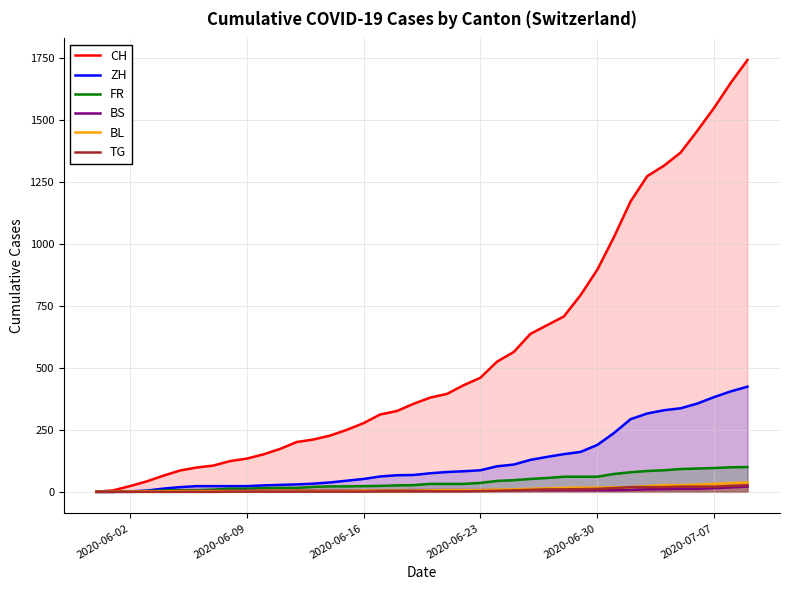

Which series has the largest total across all categories?

CH